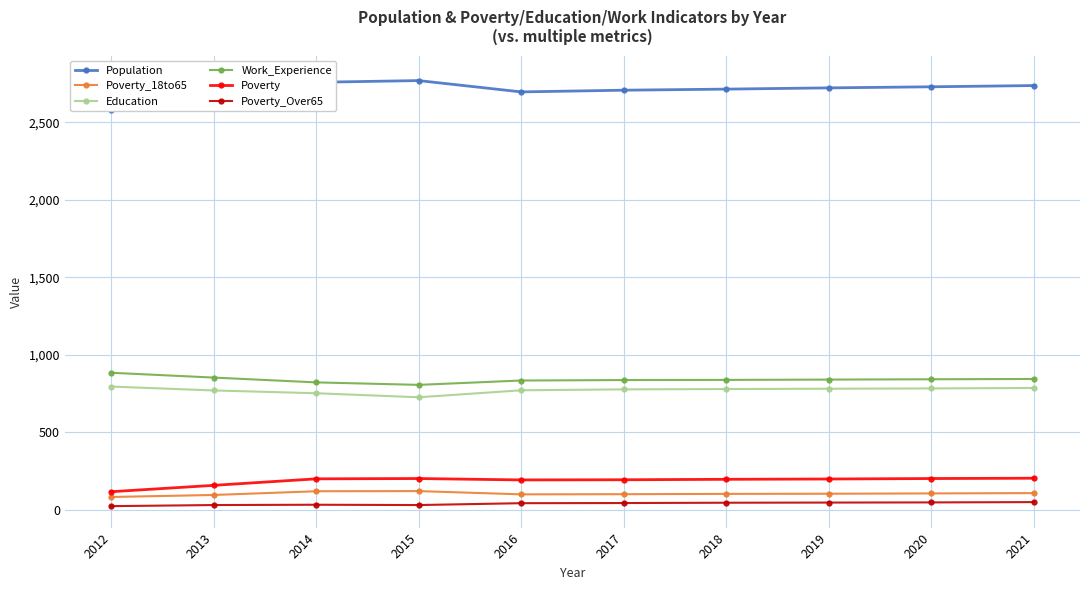

Reading left to right, extract all data points from this chart.

Population: 2012=2582	2013=2792	2014=2758	2015=2769	2016=2696	2017=2707	2018=2714	2019=2722	2020=2729	2021=2737
Poverty_18to65: 2012=84	2013=97	2014=121	2015=122	2016=101	2017=102	2018=104	2019=105	2020=107	2021=109
Education: 2012=796	2013=771	2014=753	2015=727	2016=772	2017=778	2018=780	2019=782	2020=784	2021=787
Work_Experience: 2012=885	2013=854	2014=823	2015=807	2016=835	2017=838	2018=839	2019=841	2020=843	2021=845
Poverty: 2012=118	2013=159	2014=201	2015=203	2016=194	2017=195	2018=198	2019=200	2020=203	2021=205
Poverty_Over65: 2012=25	2013=32	2014=34	2015=32	2016=44	2017=45	2018=47	2019=48	2020=49	2021=51